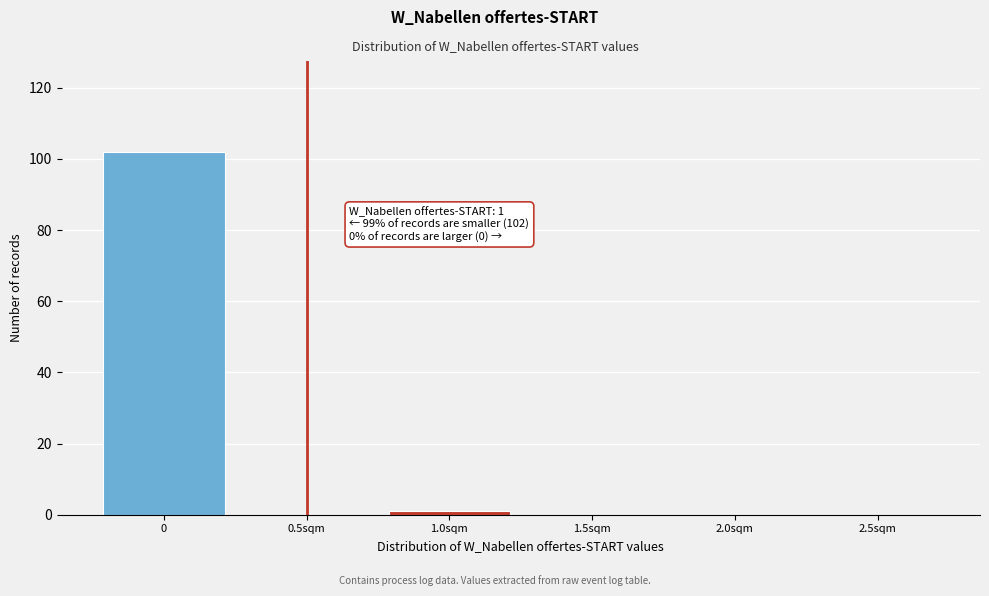

Reading left to right, what are all the values shown in this chart?

0=102	0.5sqm=0	1.0sqm=1	1.5sqm=0	2.0sqm=0	2.5sqm=0